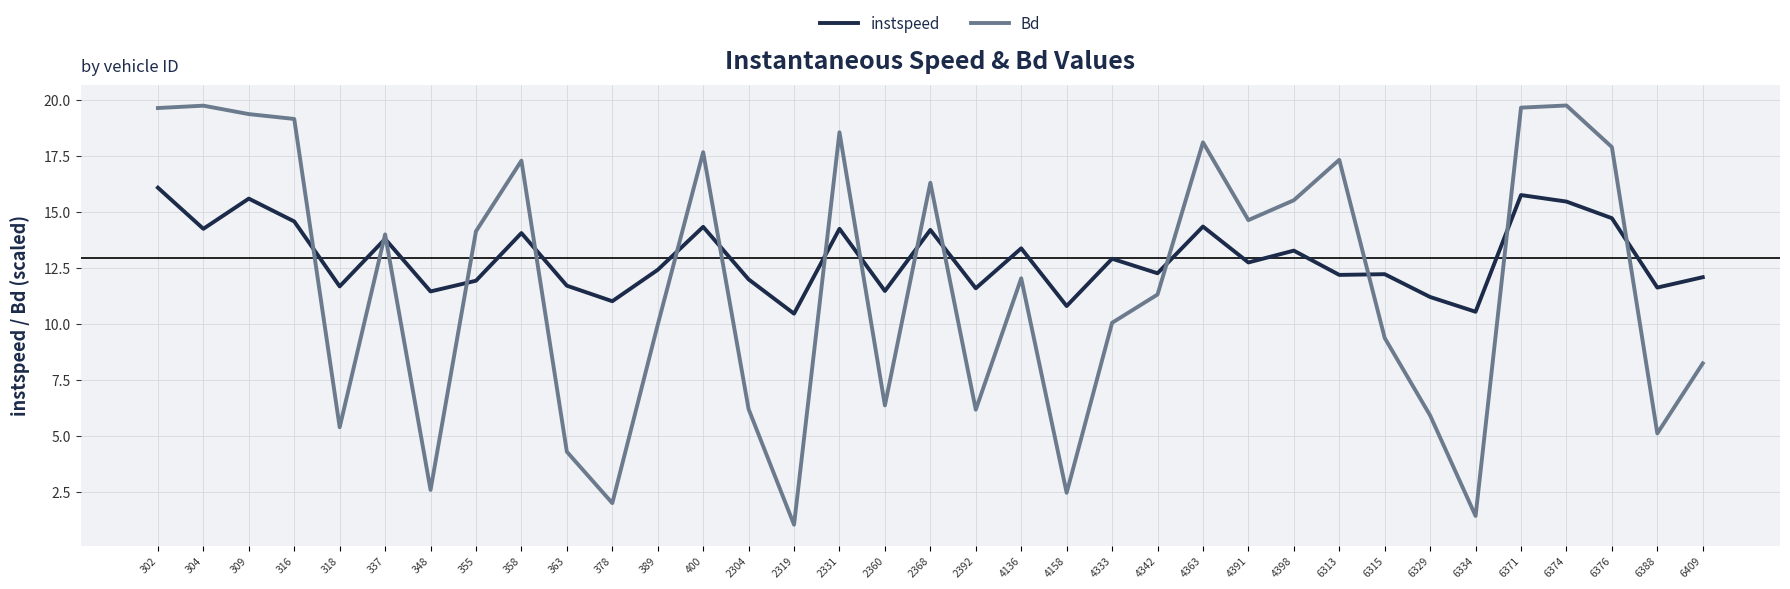

What is the difference between the second highest and second lowest values in the instspeed series?

5.2